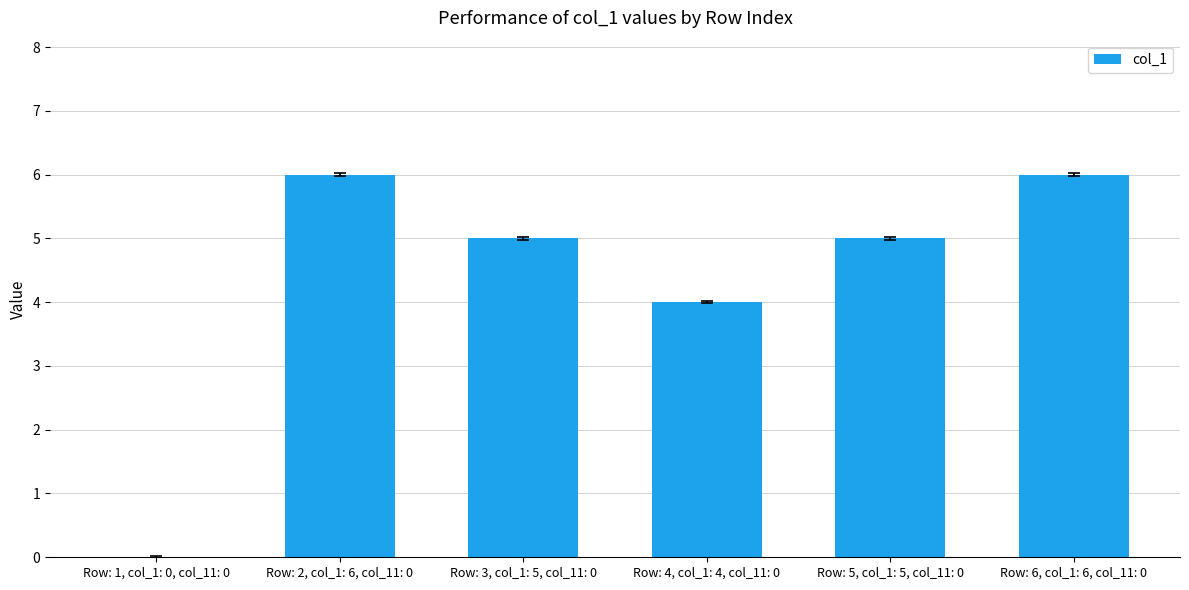

What is the average value?

4